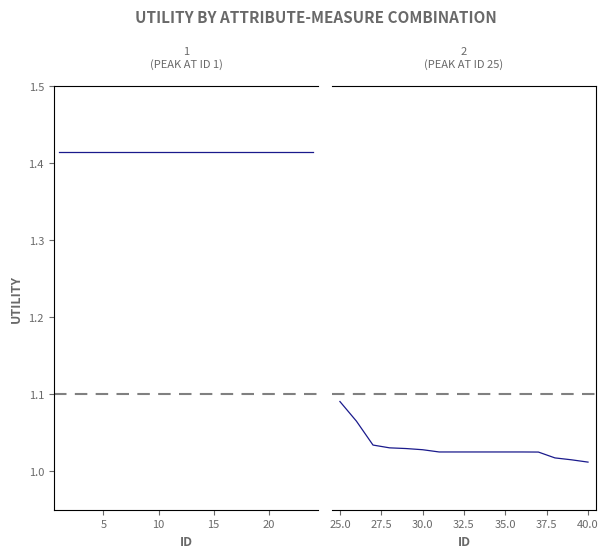

Approximately how many times larger is the value at 36 compared to 5?

0.7